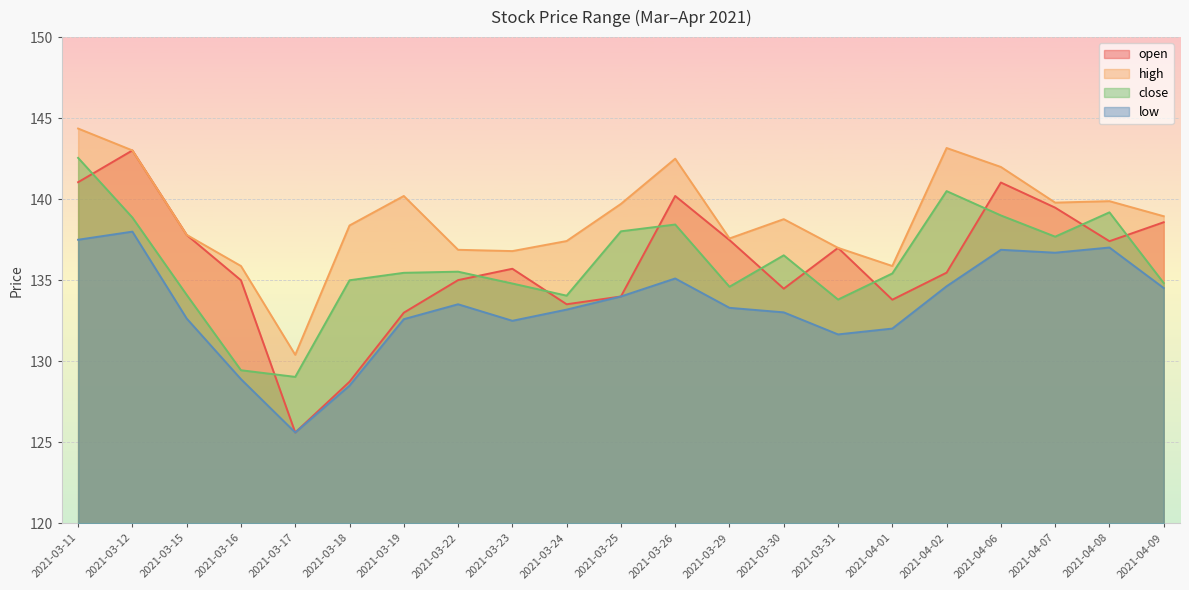

Reading left to right, extract all data points from this chart.

open: 141.1	143.0	137.8	135.0	125.6	128.7	133.0	135.0	135.7	133.5	134.0	140.2	137.5	134.5	137.0	133.8	135.5	141.0	139.5	137.4	138.6
high: 144.4	143.0	137.8	135.9	130.4	138.4	140.2	136.9	136.8	137.4	139.7	142.5	137.6	138.8	137.0	135.9	143.2	142.0	139.8	139.9	138.9
close: 142.6	138.9	134.1	129.4	129.0	135.0	135.5	135.5	134.8	134.1	138.0	138.4	134.6	136.5	133.8	135.4	140.5	139.0	137.7	139.2	134.8
low: 137.5	138.0	132.6	128.9	125.6	128.5	132.6	133.5	132.5	133.2	134.0	135.1	133.3	133.0	131.7	132.0	134.6	136.9	136.7	137.0	134.5